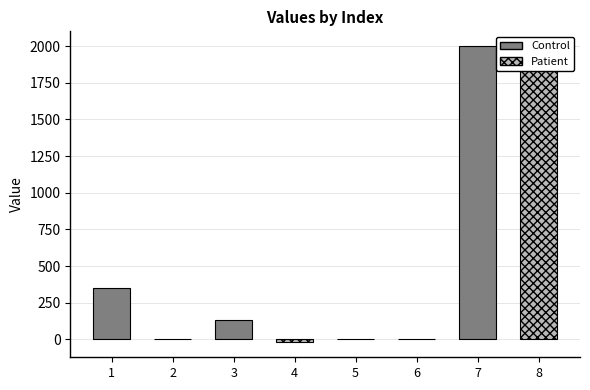

Reading left to right, what are all the values shown in this chart?

1=350.0	2=0.2	3=130.0	4=-21.0	5=0.0	6=0.1	7=2000.0	8=2000.0